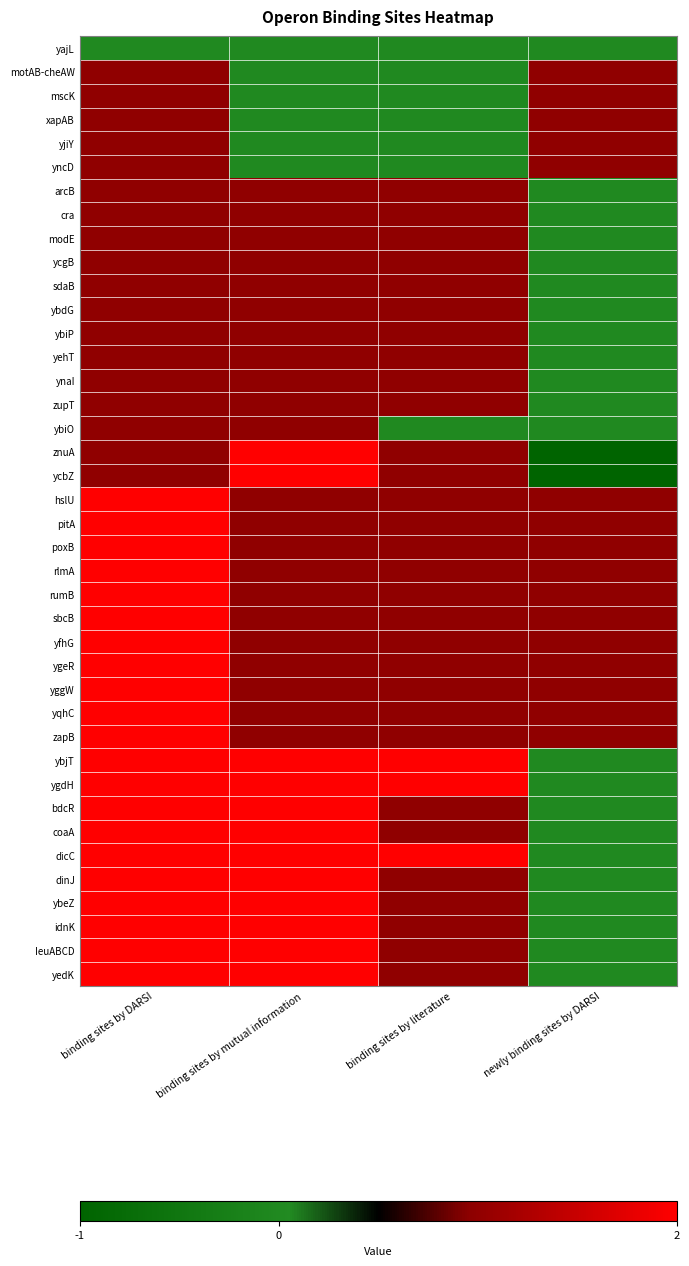

At how many categories does at least one series exceed 0?

4